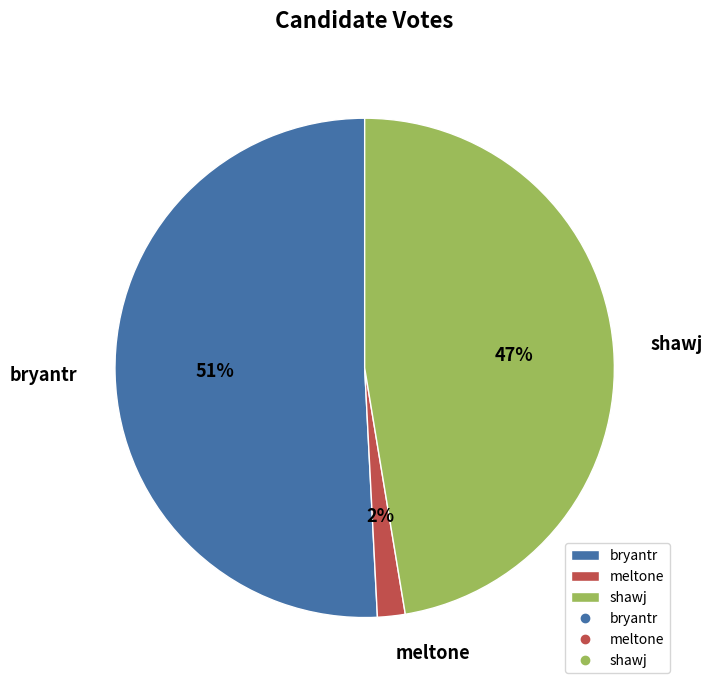

Which category accounts for the majority?

bryantr